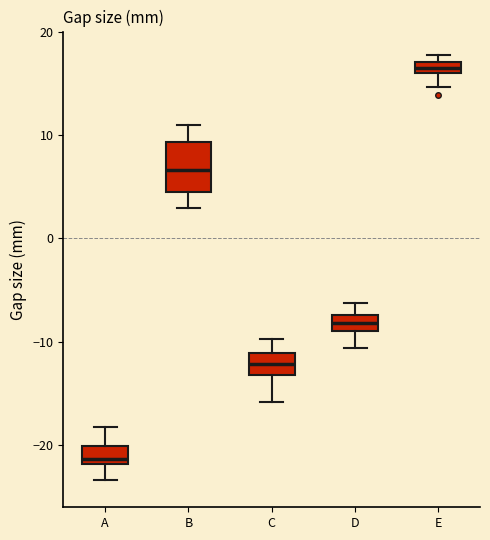

Which box's median line is the lowest?

A